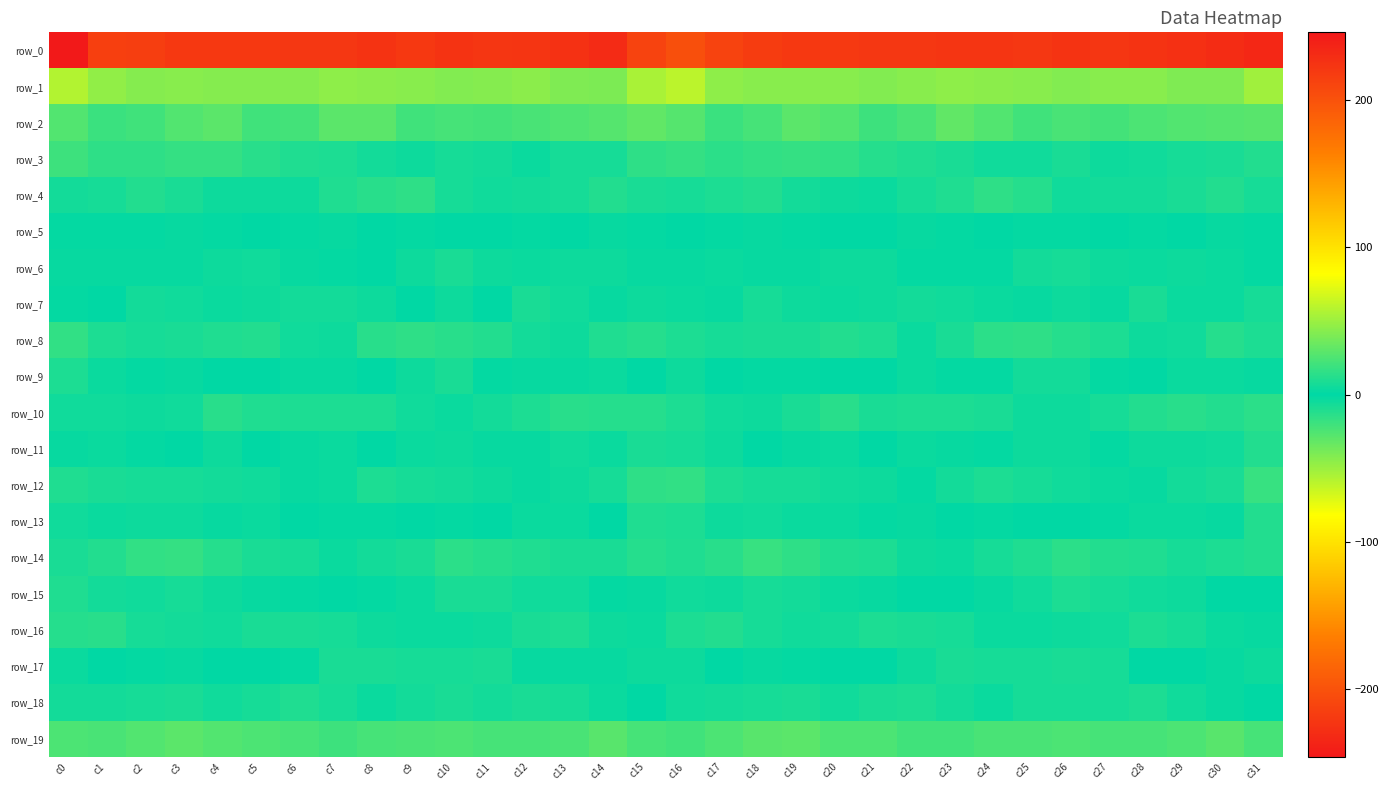

Which series has the largest total across all categories?

row_1